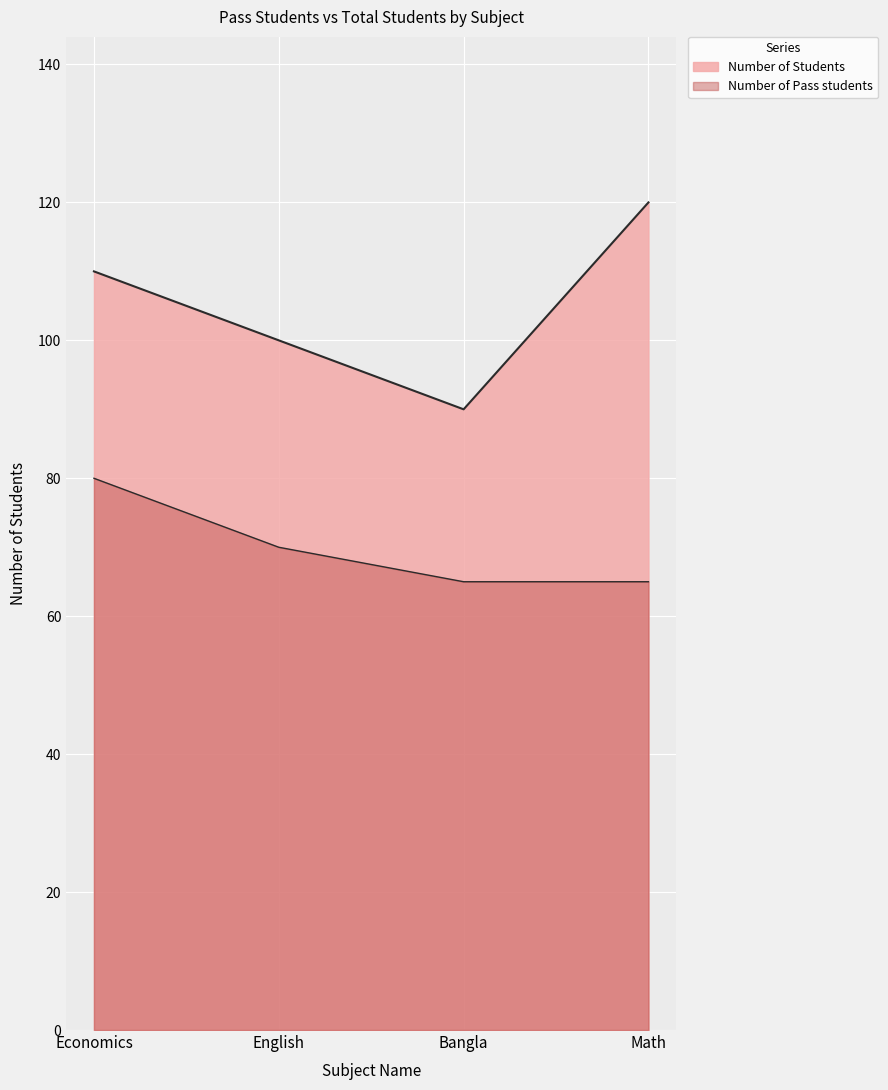

Which series has the largest range (max minus min)?

Number of Students